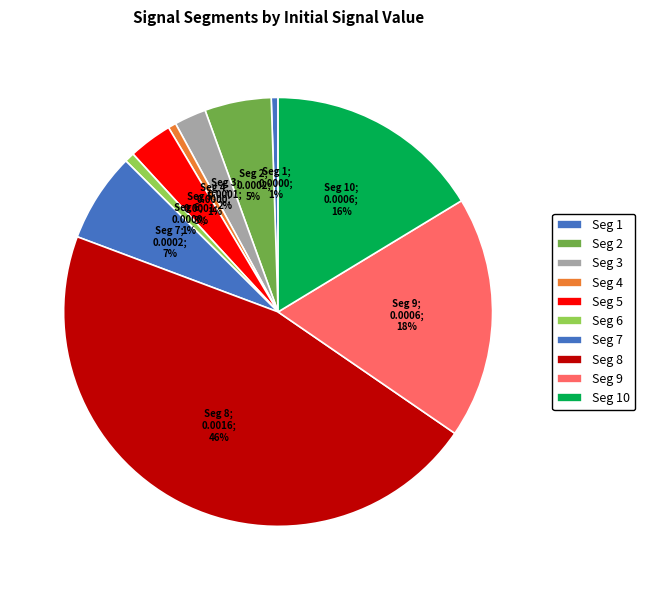

How many slices are in this pie chart?

10